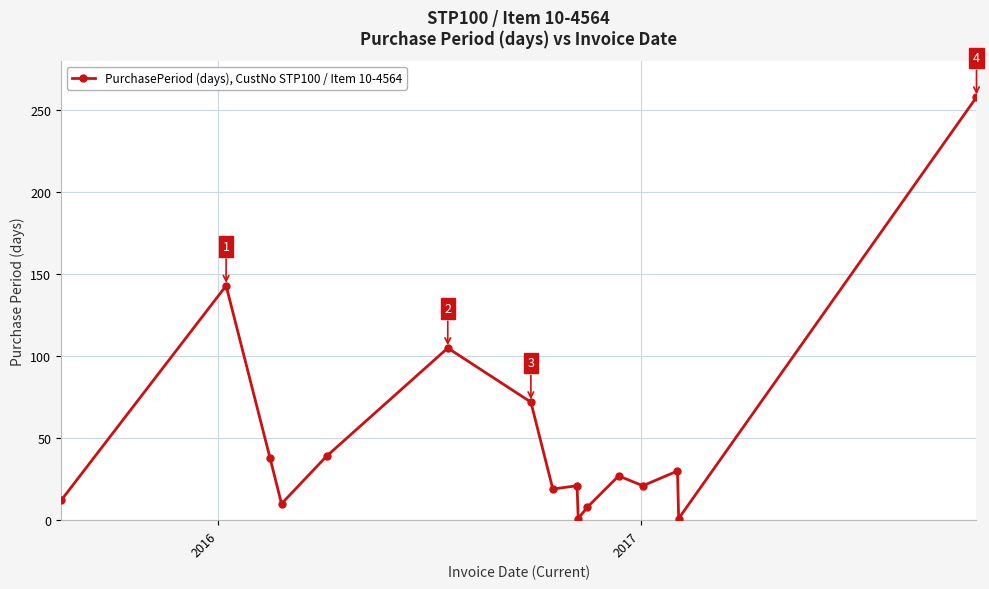

What is the maximum value shown in the chart?

258